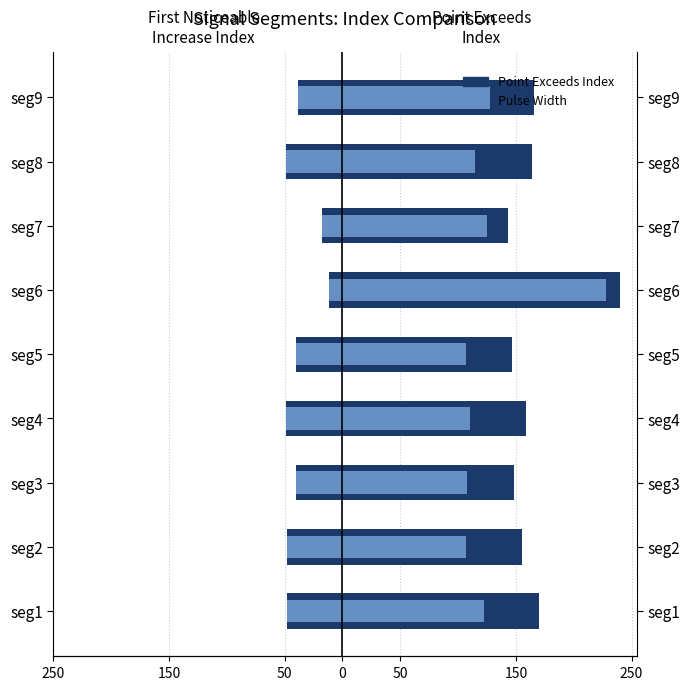

Rank the series by their maximum value, from highest to lowest.

Point Exceeds Index, Pulse Width, Pulse Width (right), First Noticeable Increase Index